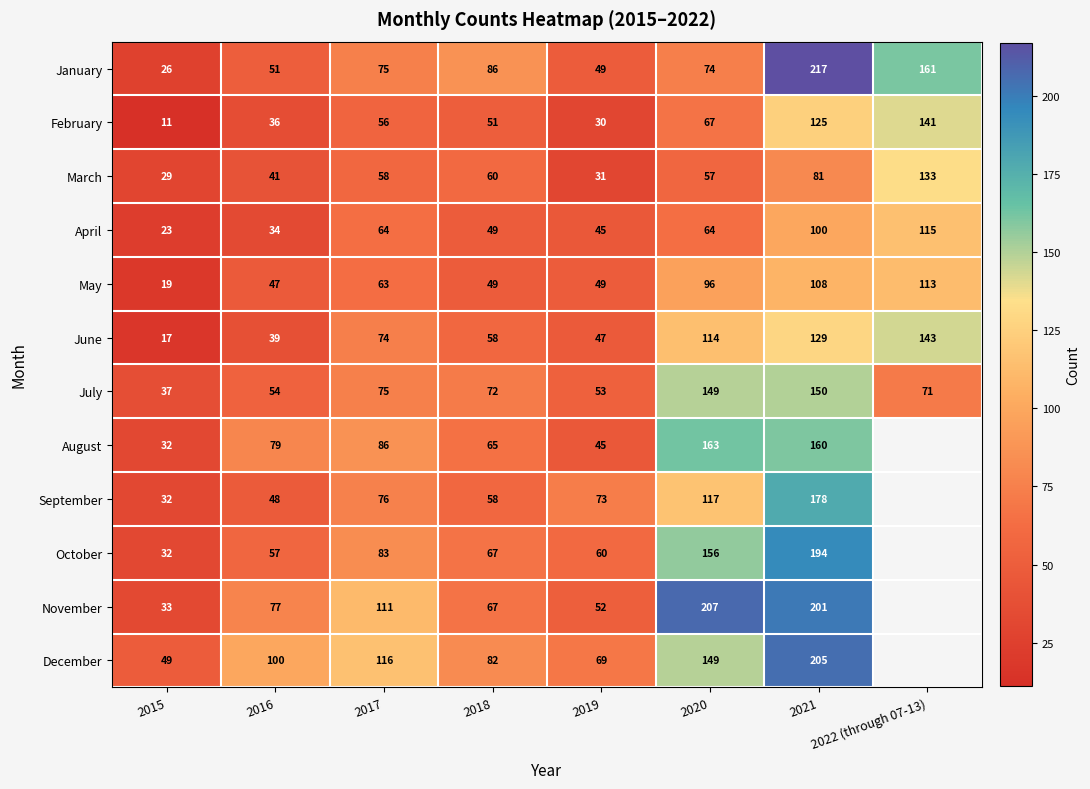

What is the total value across all series at 2021?

1848